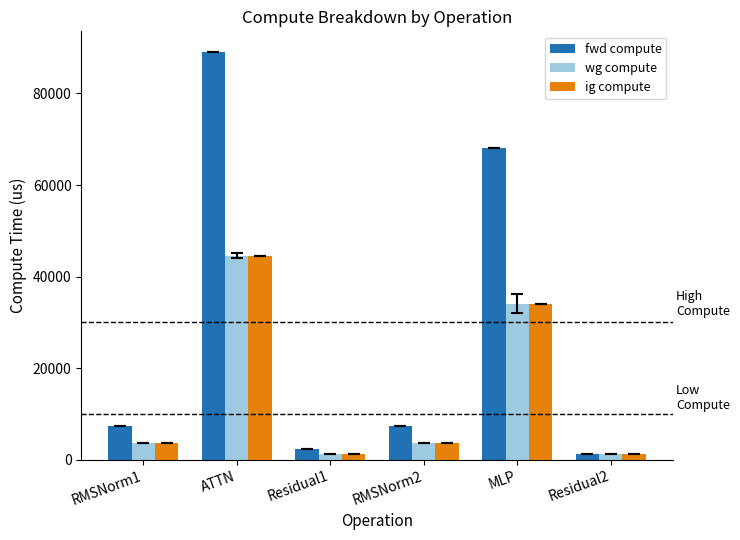

Is it true that ig compute equals 3649.9 at RMSNorm2?

True